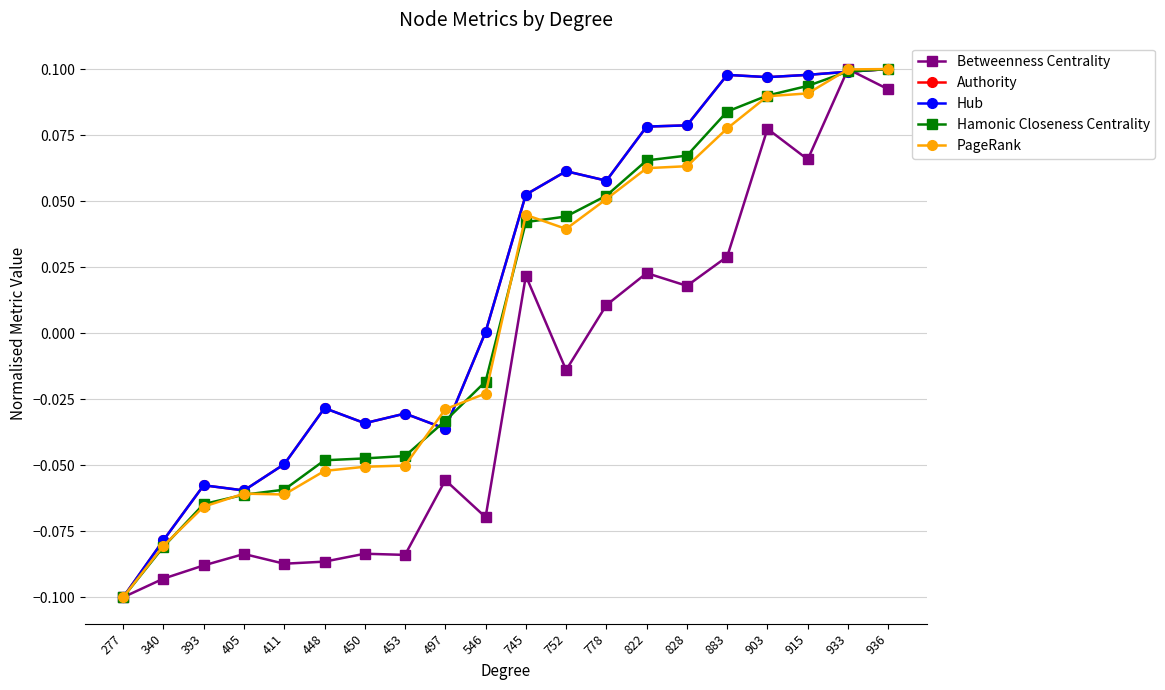

Between 453 and 778, which series saw the biggest shift?

PageRank